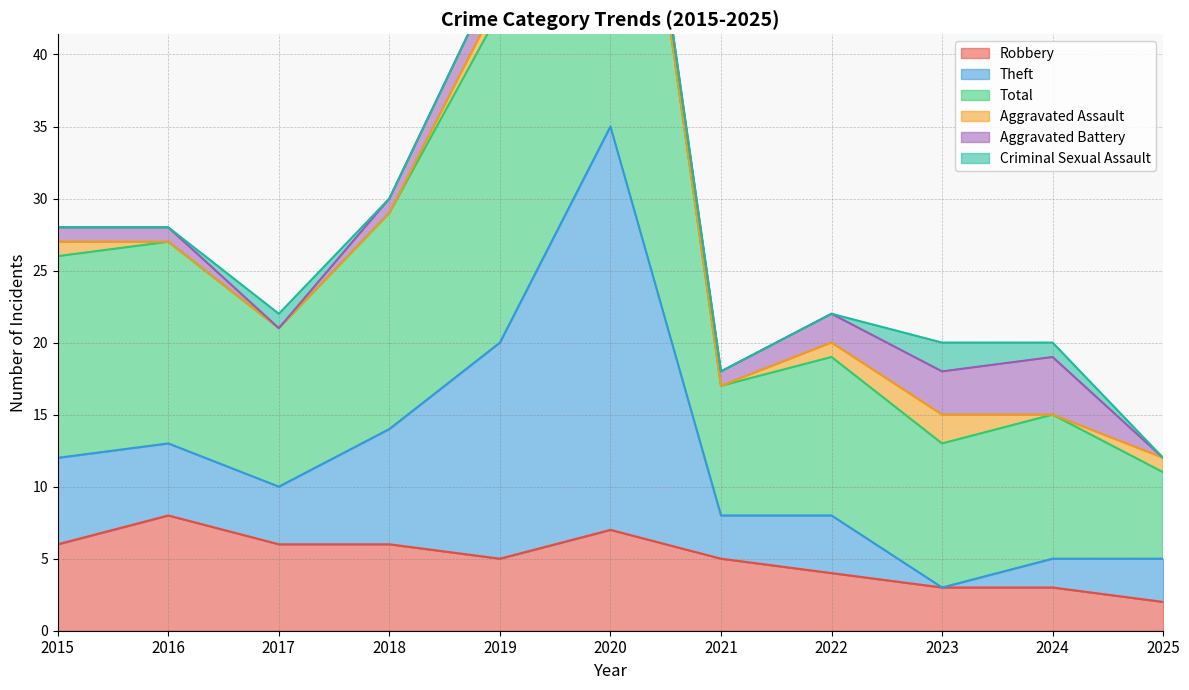

At which label does Robbery reach its minimum?

2025